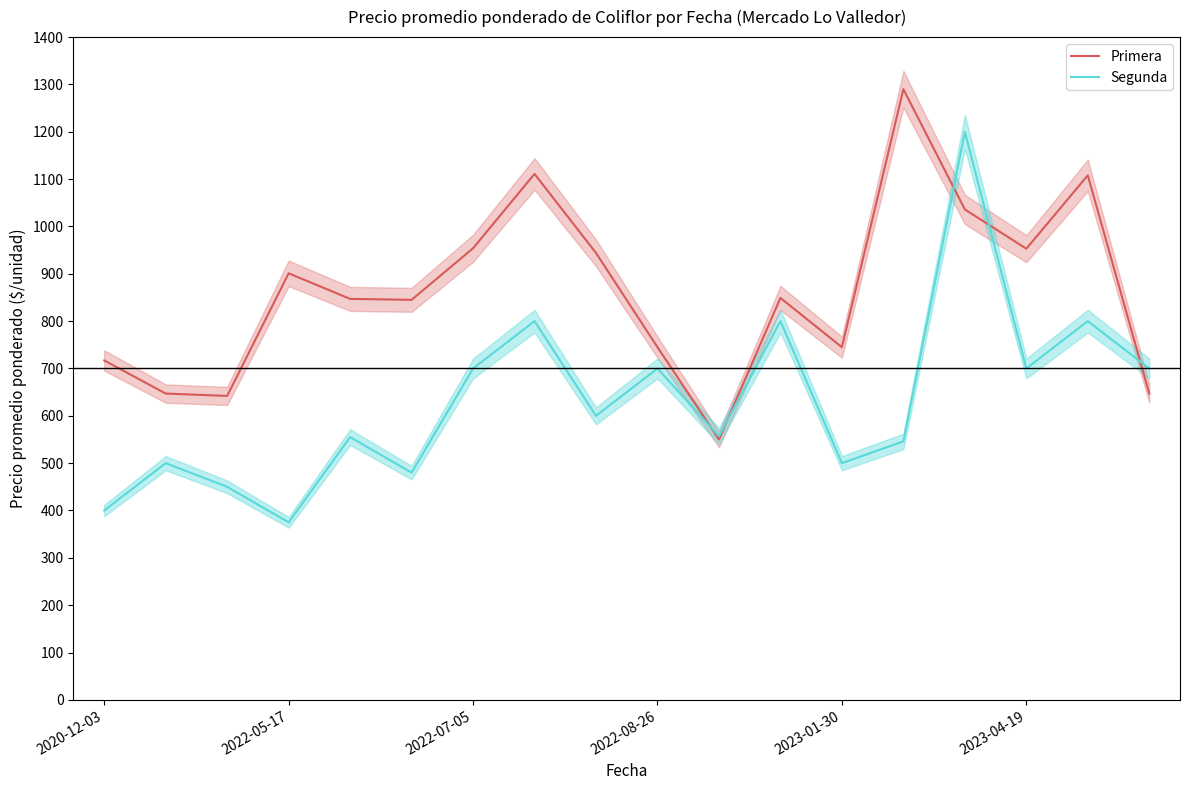

What is the maximum value for Segunda?

1200